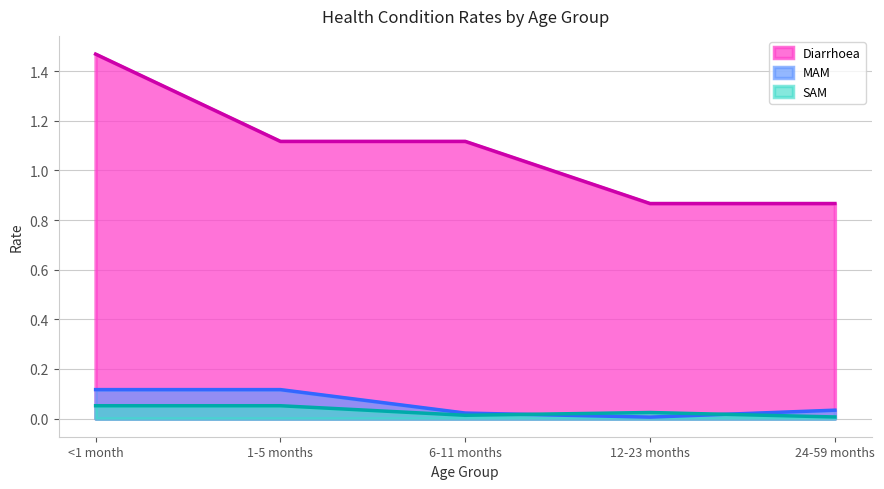

Does the chart display data point markers on the line(s)?

No